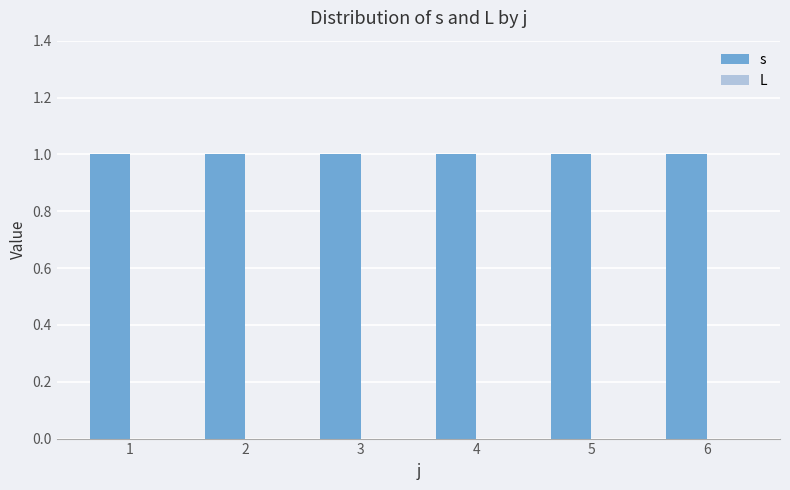

The s series shows 0 at 4. True or false?

False